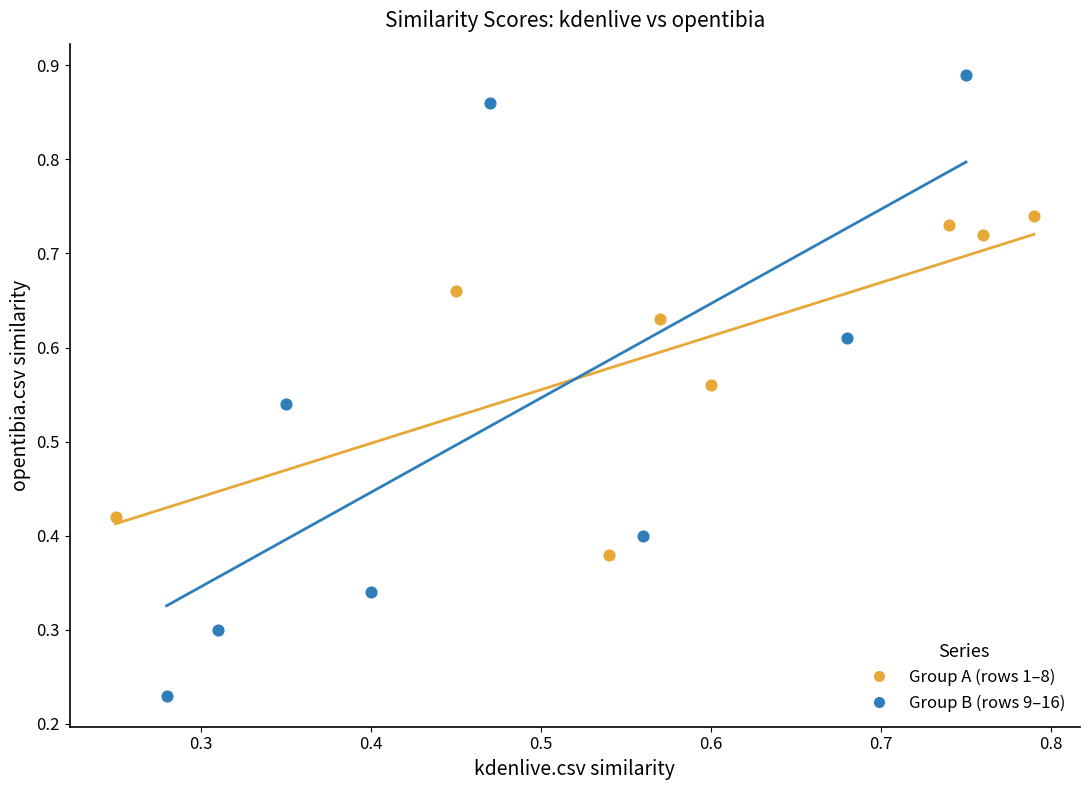

Which series has the largest Y range (max minus min)?

Group B (rows 9–16)